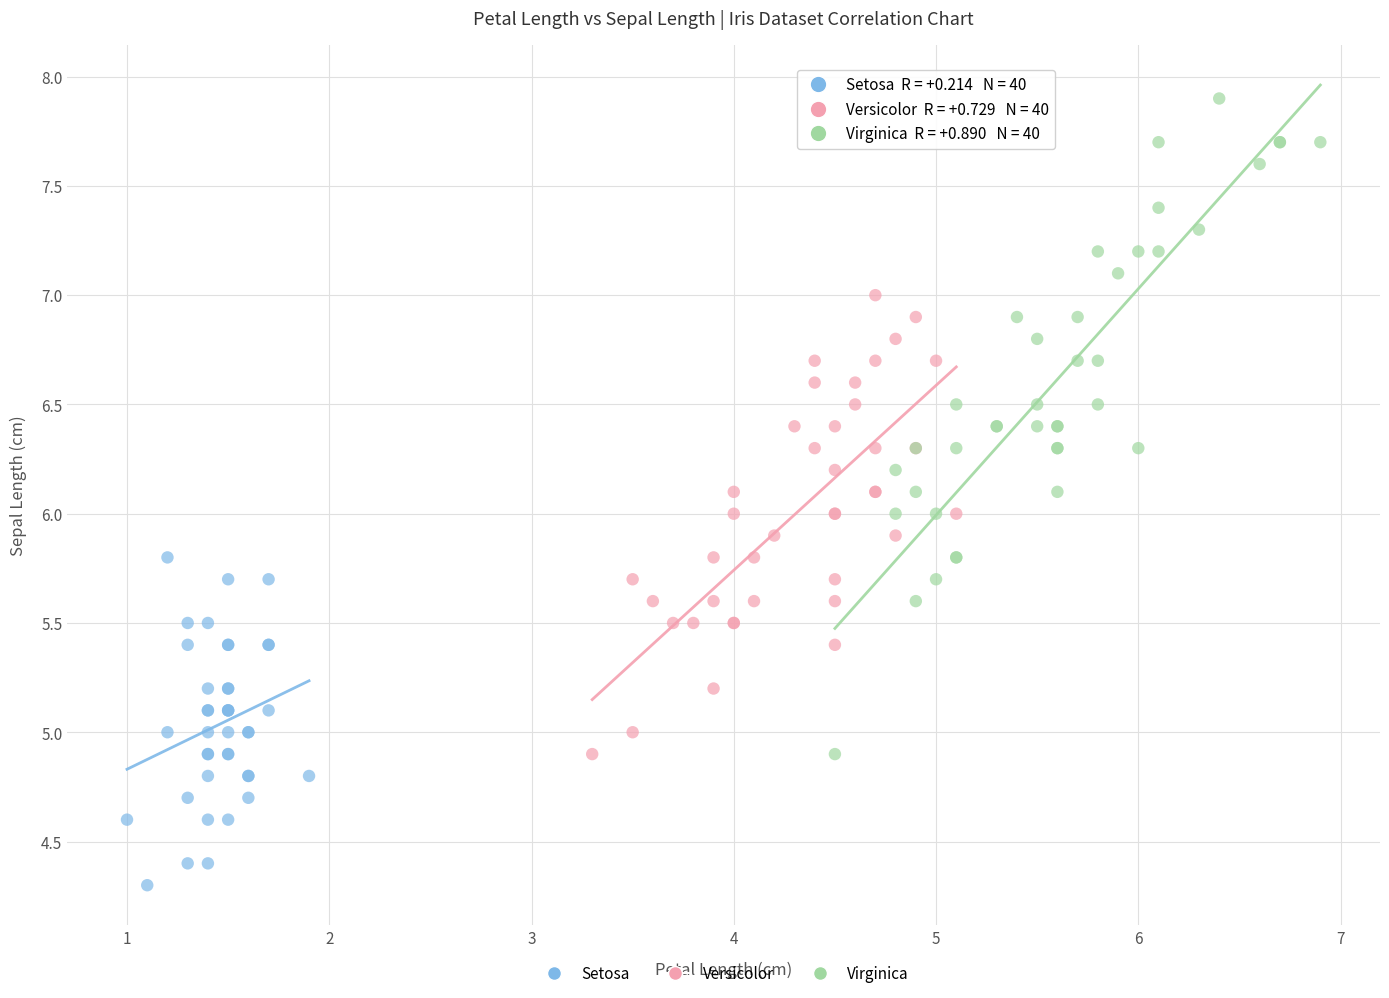

What are all the series names shown in the legend?

Setosa, Versicolor, Virginica